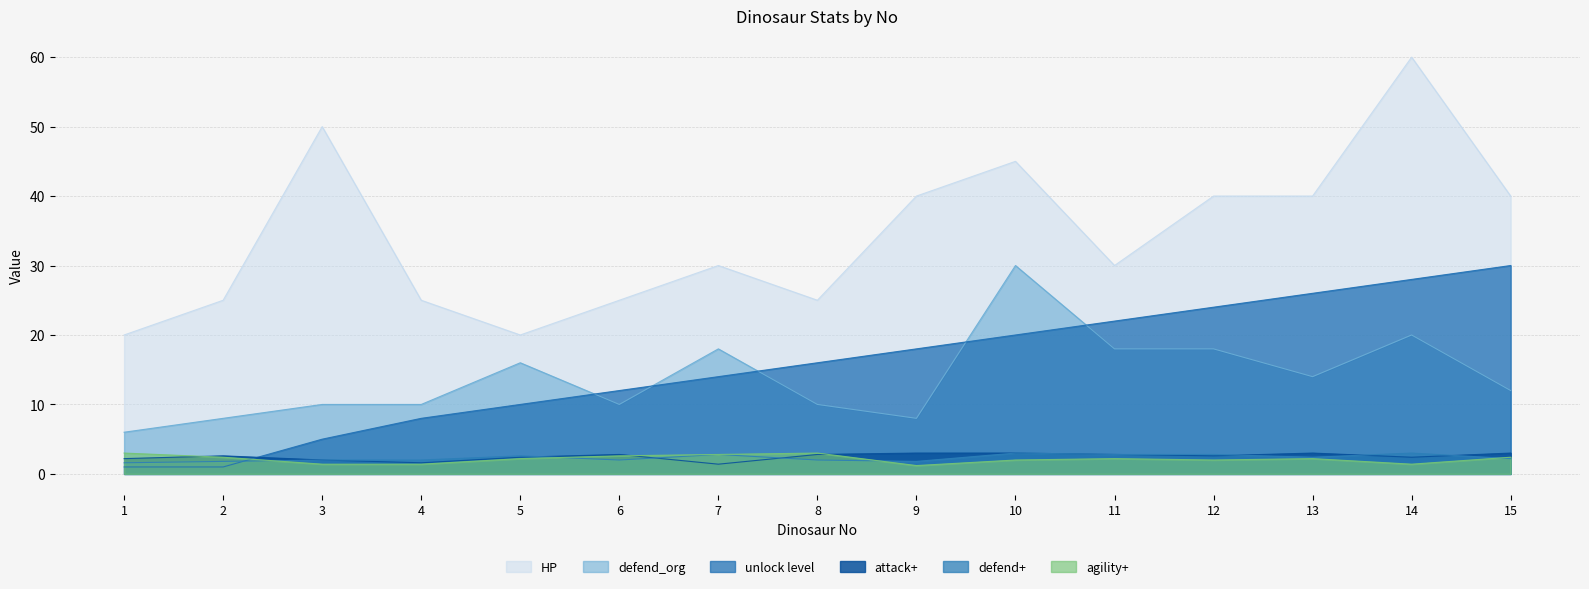

Reading left to right, list all the values displayed in this chart.

unlock level: 1.0	1.0	5.0	8.0	10.0	12.0	14.0	16.0	18.0	20.0	22.0	24.0	26.0	28.0	30.0
defend_org: 6.0	8.0	10.0	10.0	16.0	10.0	18.0	10.0	8.0	30.0	18.0	18.0	14.0	20.0	12.0
attack+: 2.2	2.6	2.0	1.6	2.4	2.8	1.4	2.8	3.0	3.0	2.8	2.6	3.0	2.4	3.0
defend+: 1.6	1.8	2.0	2.0	2.6	2.0	2.8	2.0	1.8	3.0	2.8	2.8	2.4	3.0	2.2
agility+: 3.0	2.4	1.4	1.4	2.2	2.6	2.8	3.0	1.2	2.0	2.2	2.0	2.2	1.4	2.4
HP: 20.0	25.0	50.0	25.0	20.0	25.0	30.0	25.0	40.0	45.0	30.0	40.0	40.0	60.0	40.0